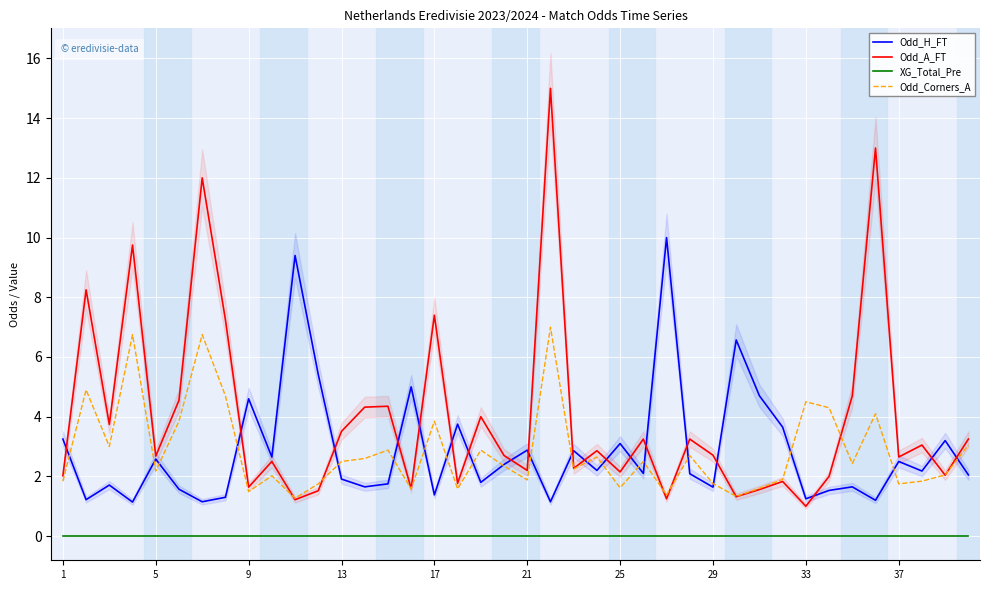

True or false: Odd_A_FT and XG_Total_Pre intersect in this chart.

False